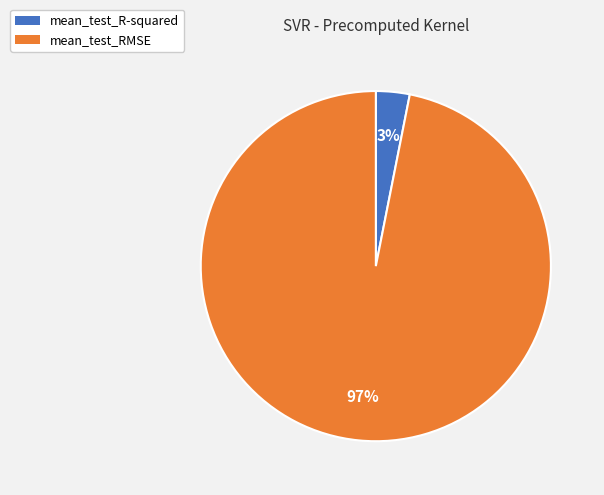

Is it true that mean_test_R-squared is 14% of the pie?

False